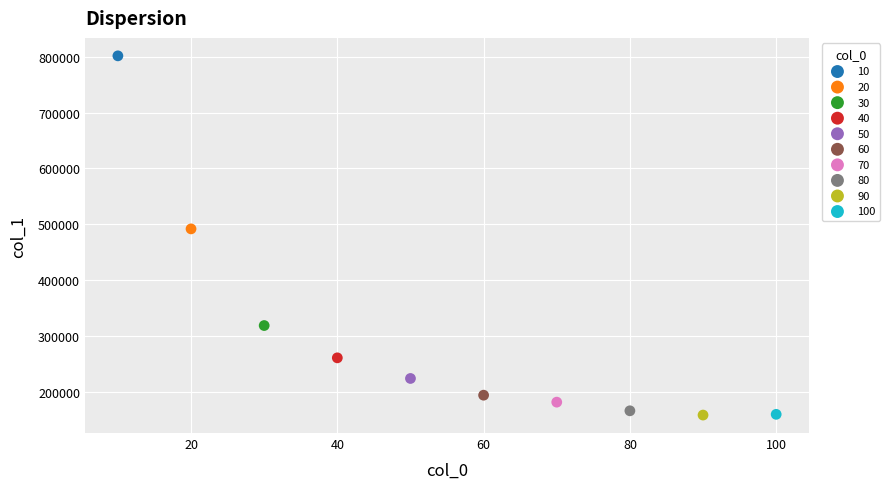

What are all the series names shown in the legend?

10, 20, 30, 40, 50, 60, 70, 80, 90, 100